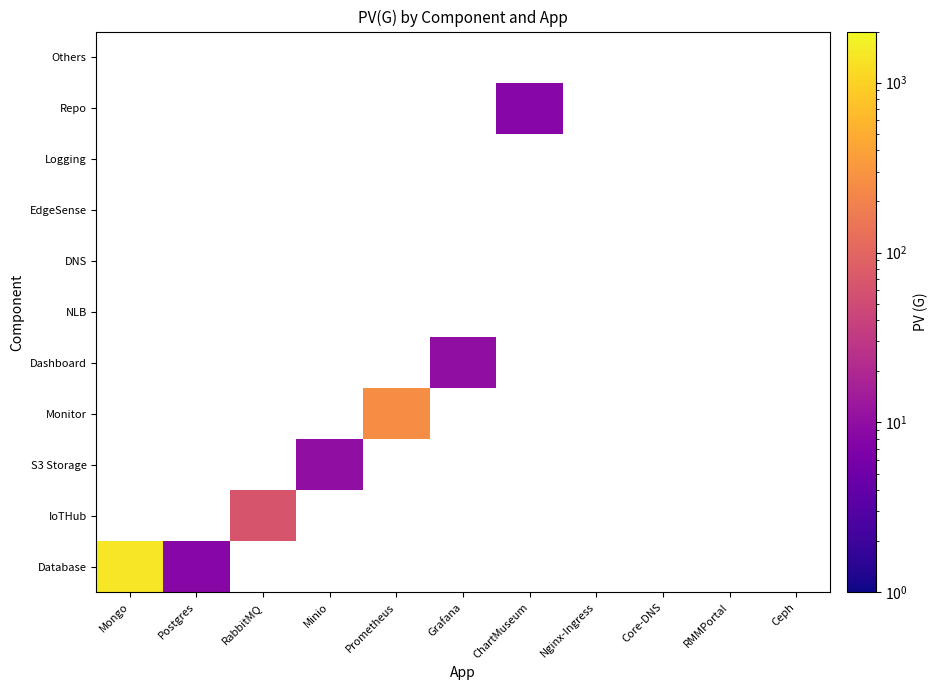

The value of IoTHub at RabbitMQ is 13. True or false?

False